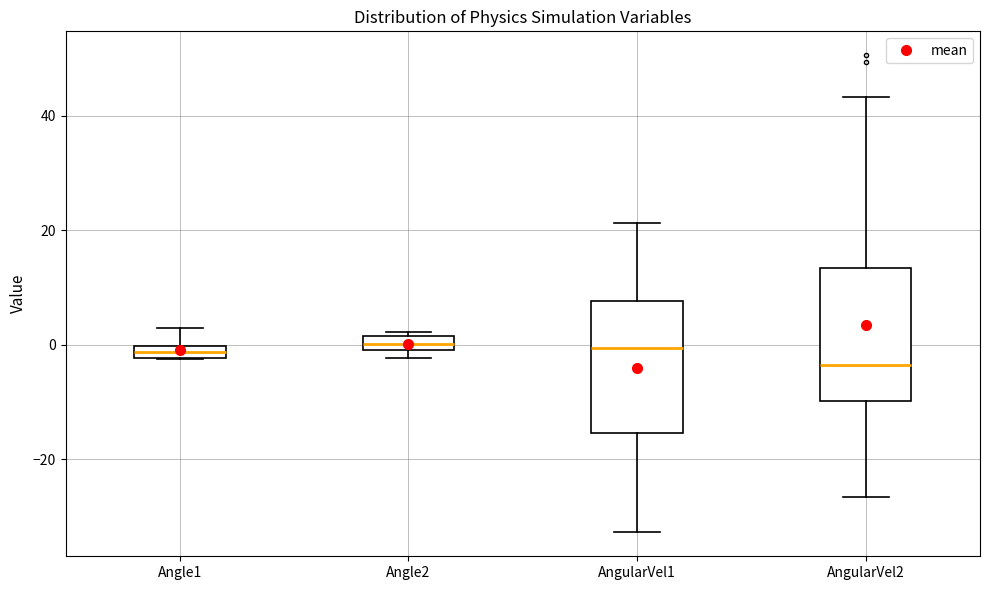

Where does the upper whisker of the box for AngularVel2 end on the y-axis? The values are not printed on the chart, so give them approximately, as read against the axis.

44